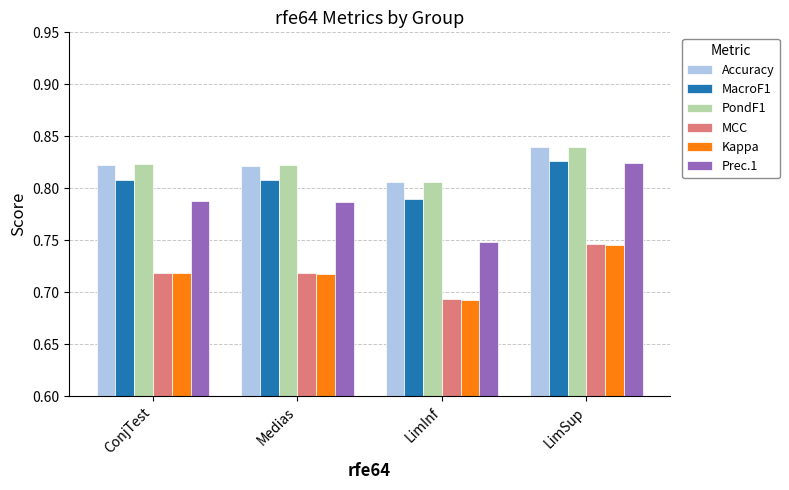

At which label does MCC reach its minimum?

LimInf